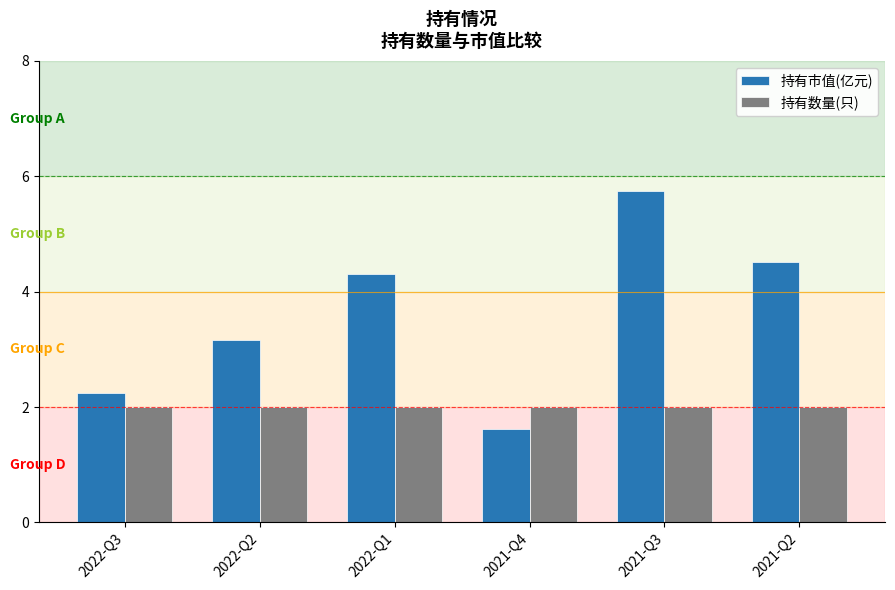

At which label does 持有市值(亿元) first exceed 4?

2022-Q1